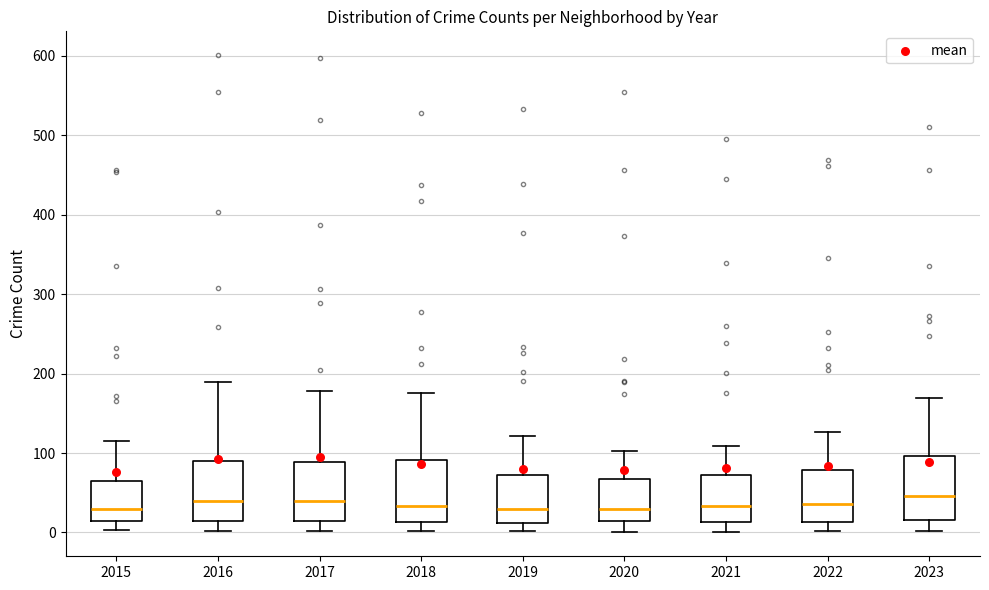

Where is the upper edge of the box at x = 2019 on the y-axis? The values are not printed on the chart, so give them approximately, as read against the axis.

70